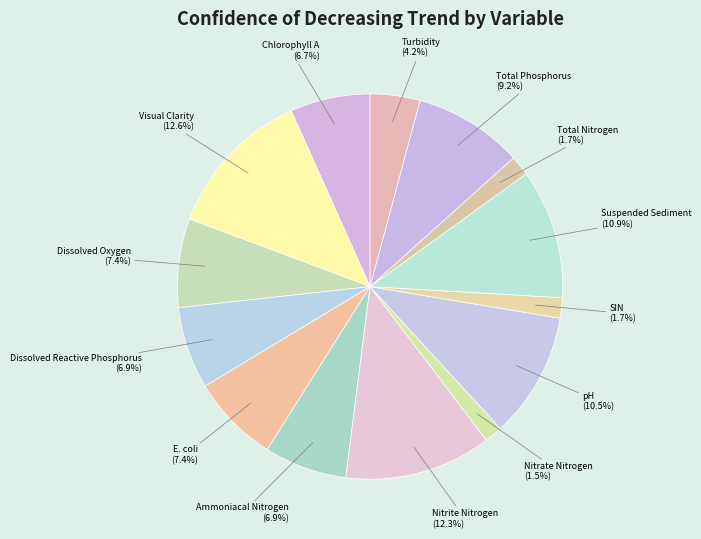

What portion of the pie excludes Ammoniacal Nitrogen?

93.1%